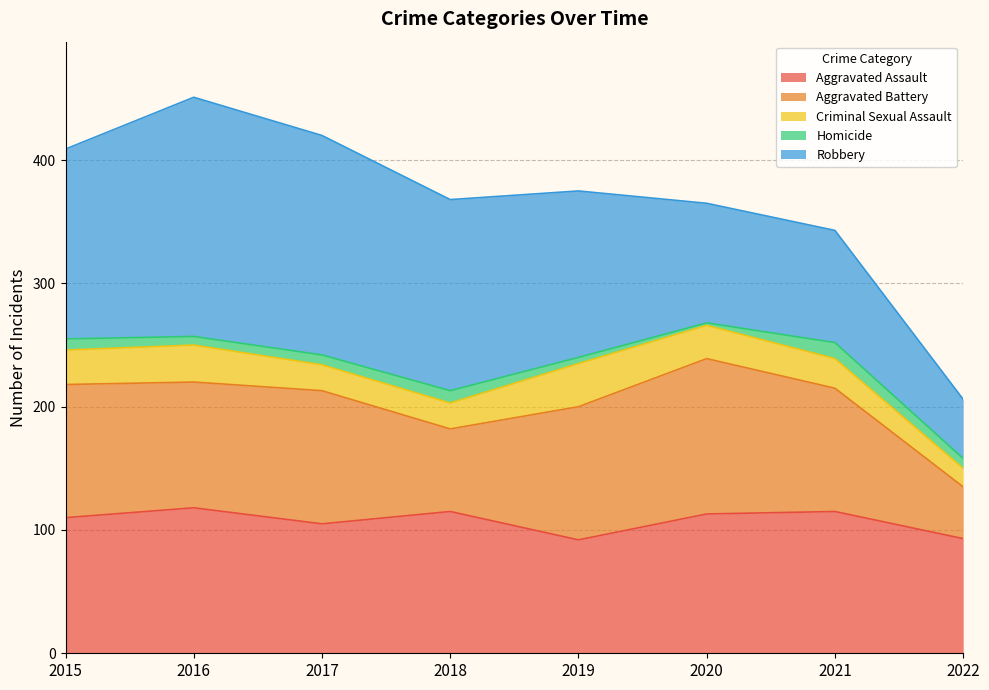

Which category has the highest value in the Aggravated Battery series?

2020